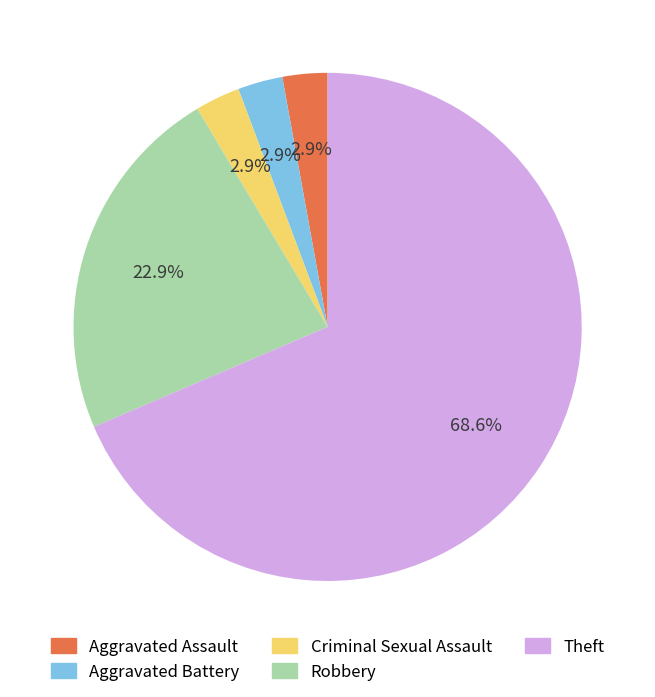

Which category has the biggest portion of the pie?

Theft